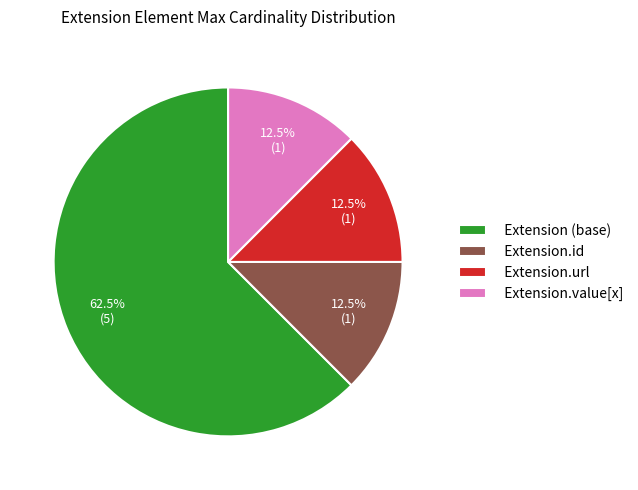

Which slice represents more than half of the pie?

Extension (base)